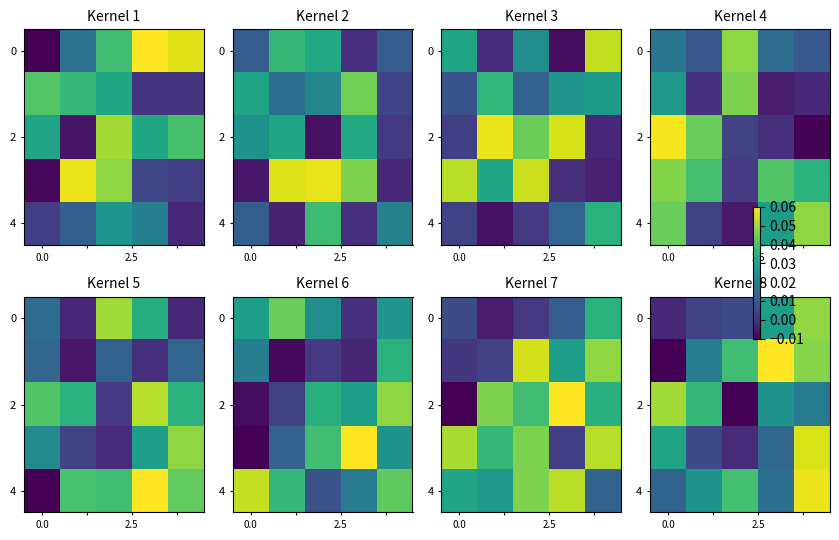

At which category is the sum across all series the highest?

4